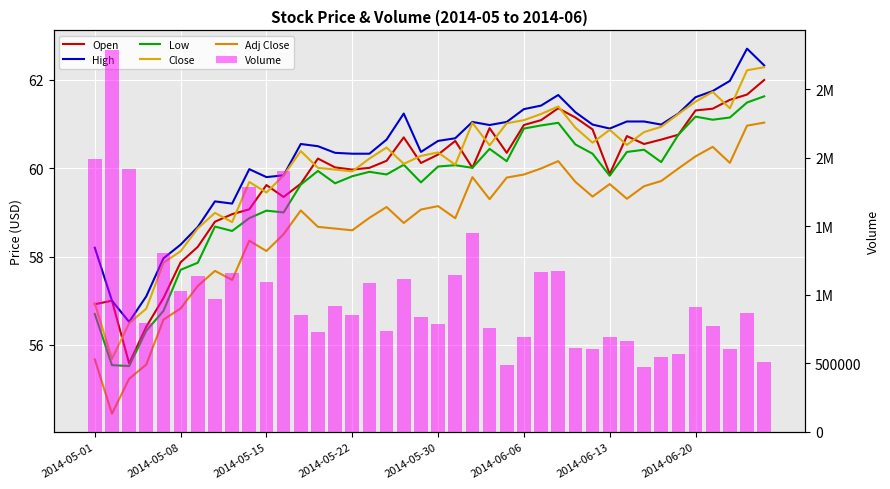

What position from the left is 37?

38